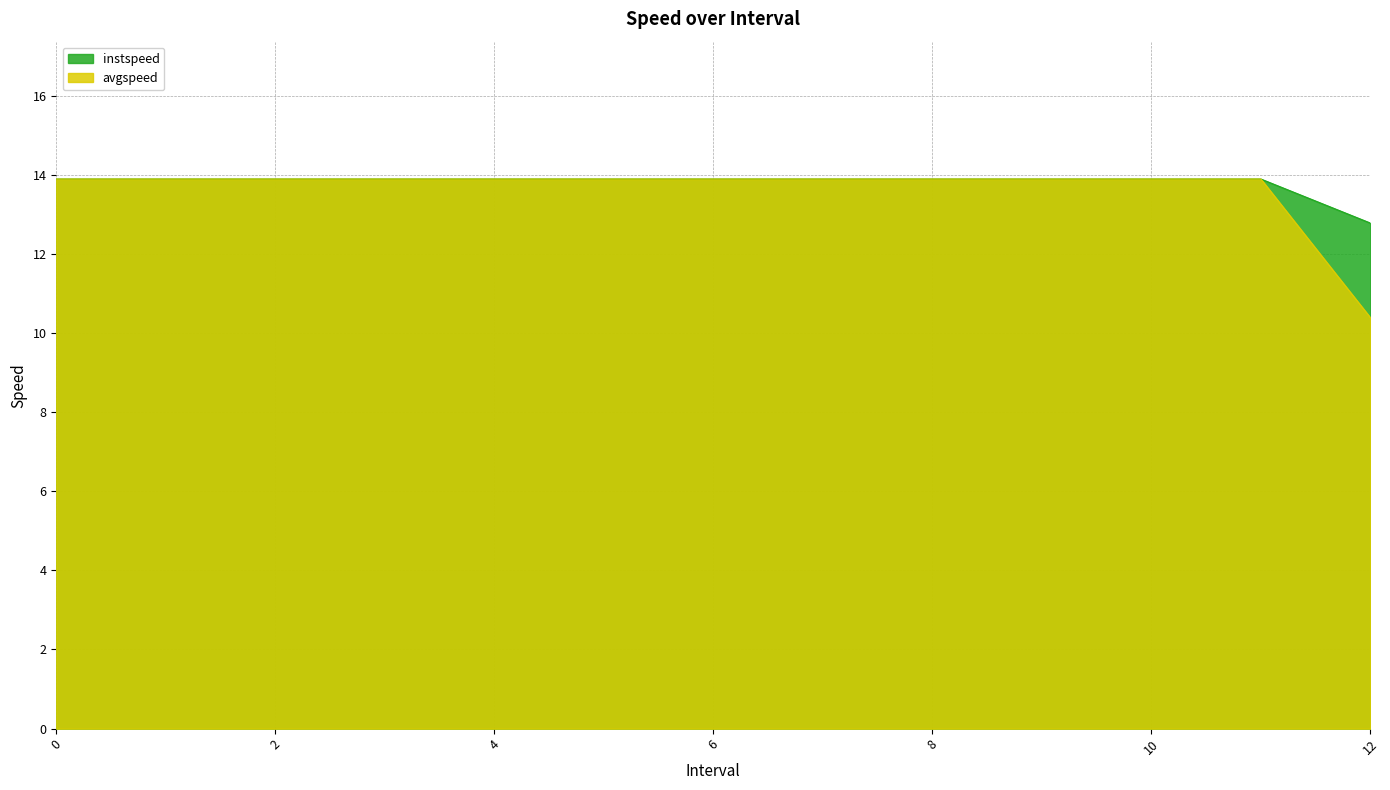

True or false: avgspeed and instspeed intersect in this chart.

False